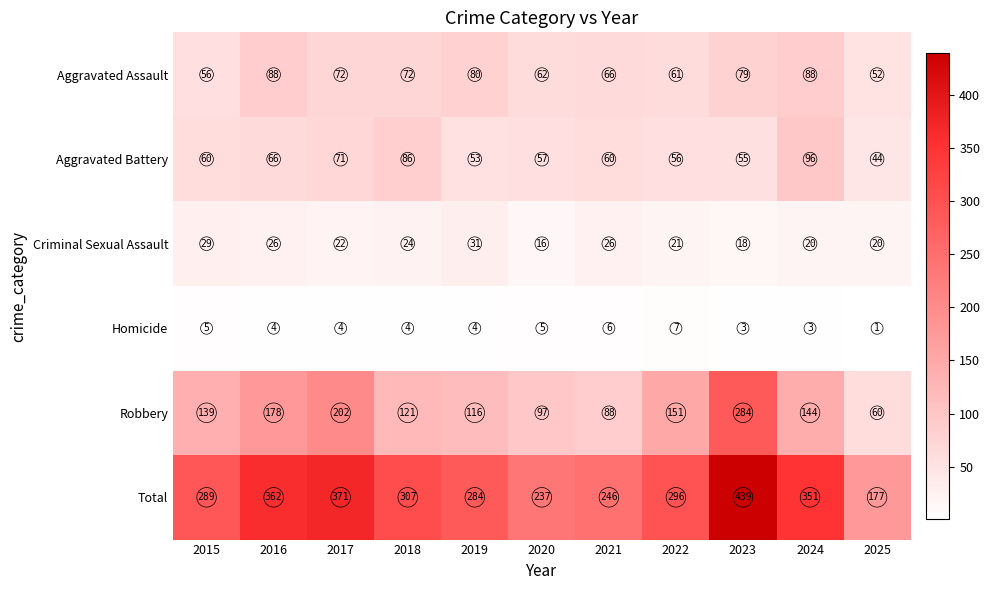

How many categories are shown in the chart?

11